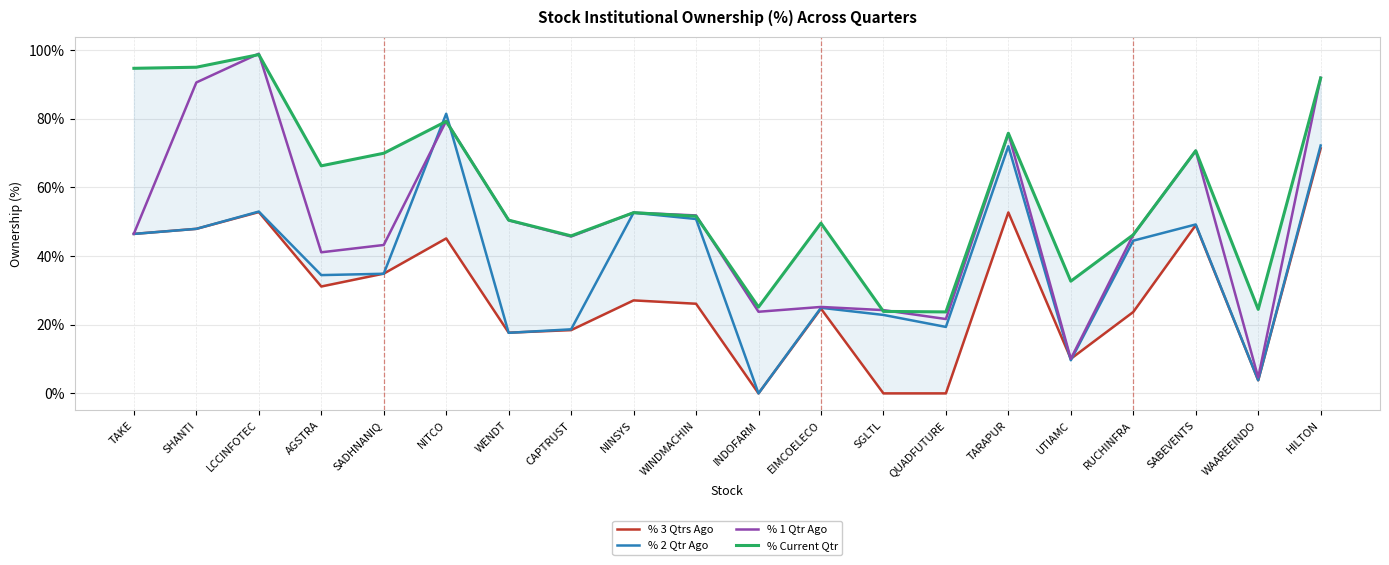

What is the approximate value of % 2 Qtr Ago at WINDMACHIN?

50.8